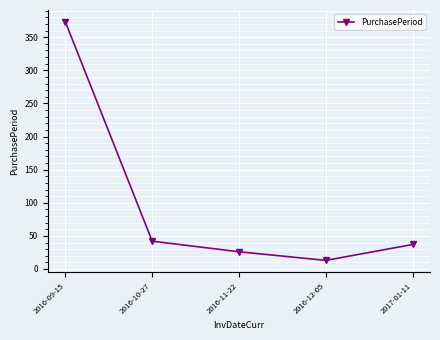

Approximately how many times larger is the value at 2017-01-11 compared to 2016-11-22?

1.4